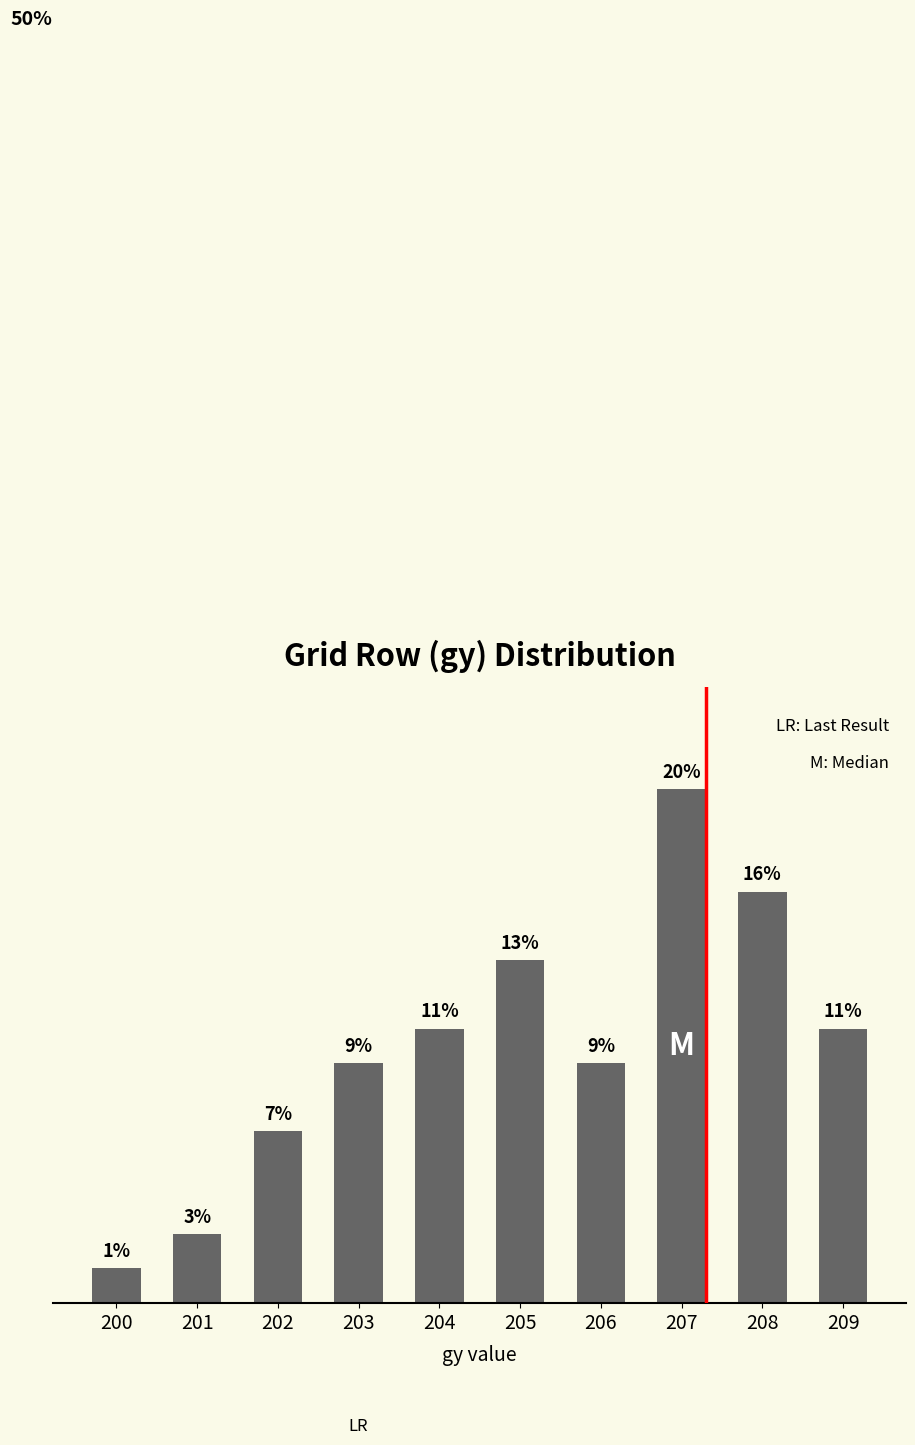

At which label does the data first exceed 10?

204